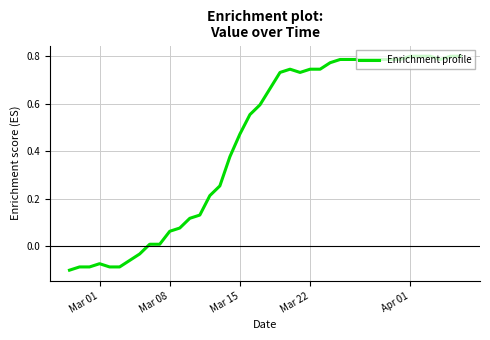

What is the difference between the maximum and minimum values?

0.9